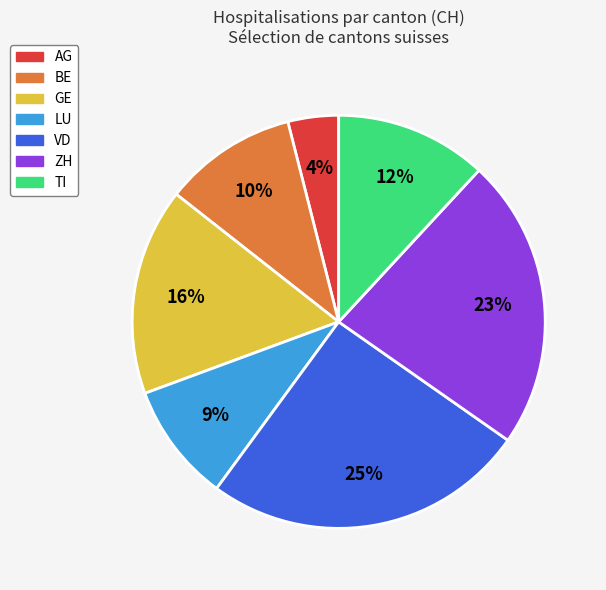

To the nearest percent, what is the difference between the largest and smallest slice percentages?

21%